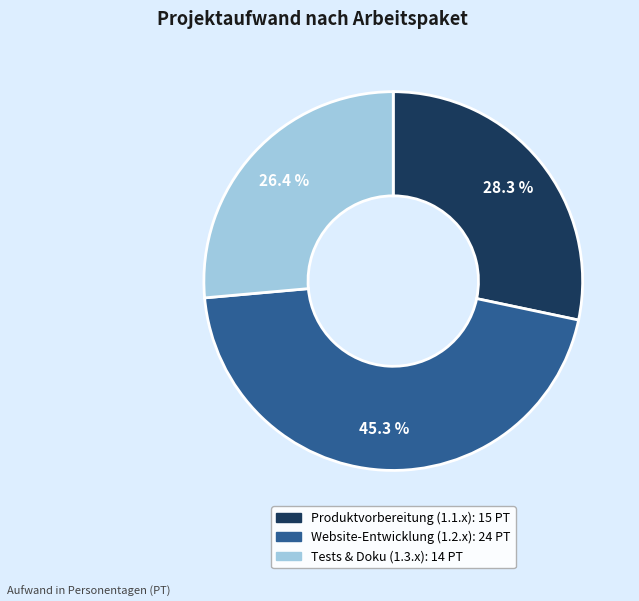

Is there a majority slice in this chart?

No